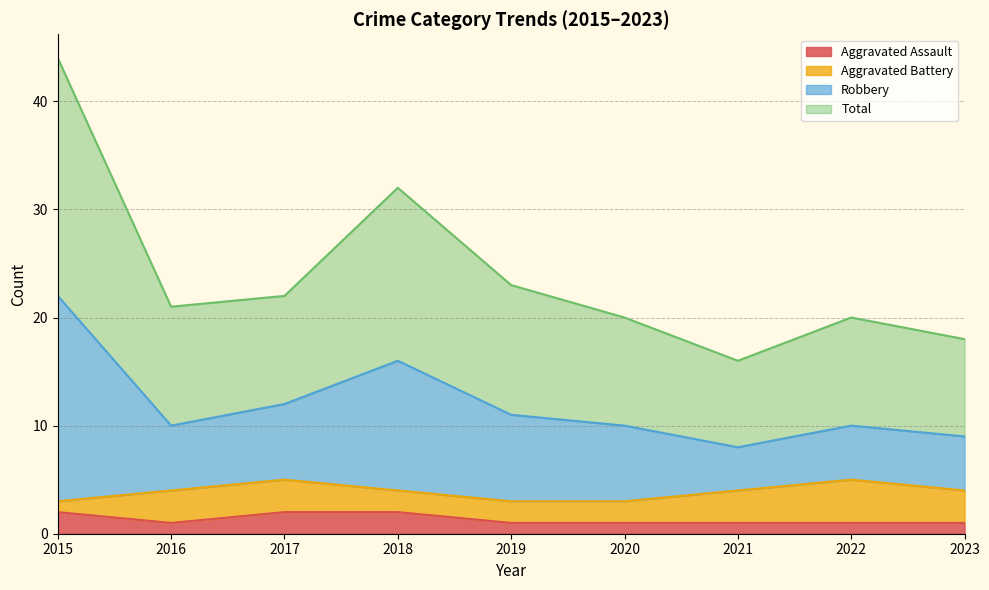

What are all the series names shown in the legend?

Aggravated Assault, Aggravated Battery, Robbery, Total